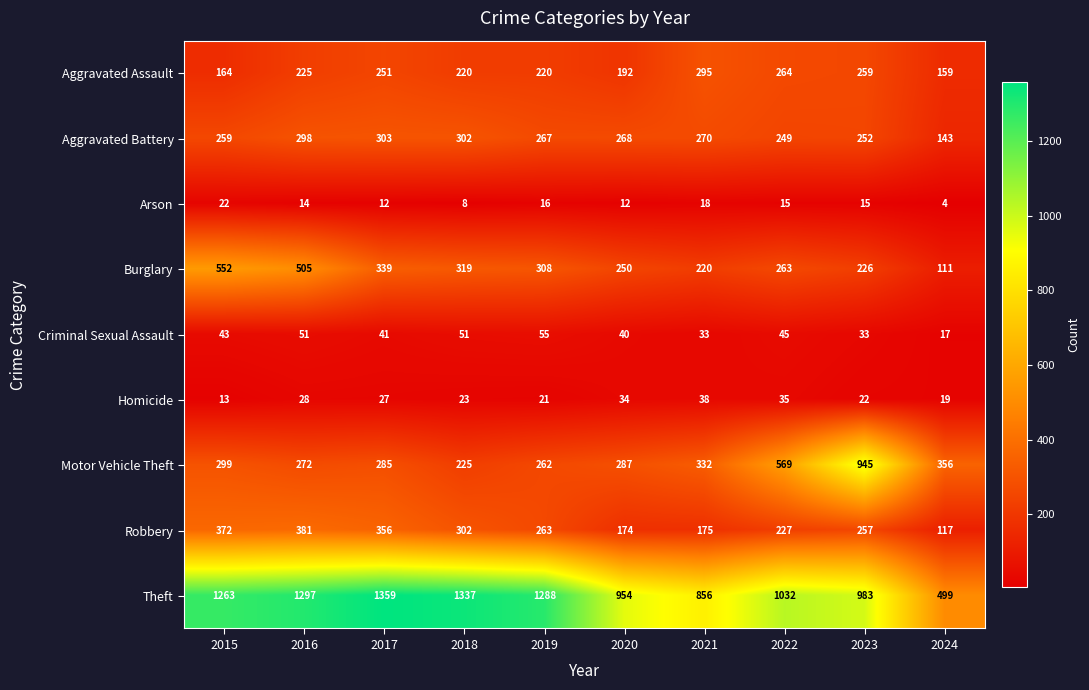

The value of Aggravated Assault at 2020 is 192. True or false?

True